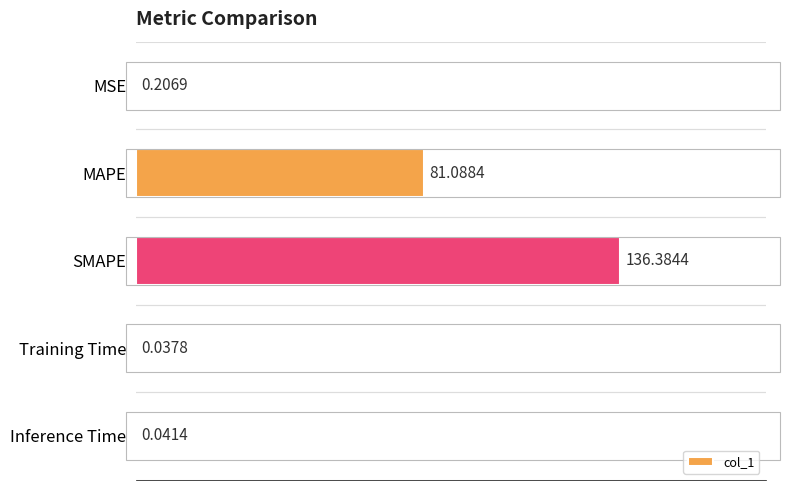

Which category has the highest value across all series?

SMAPE